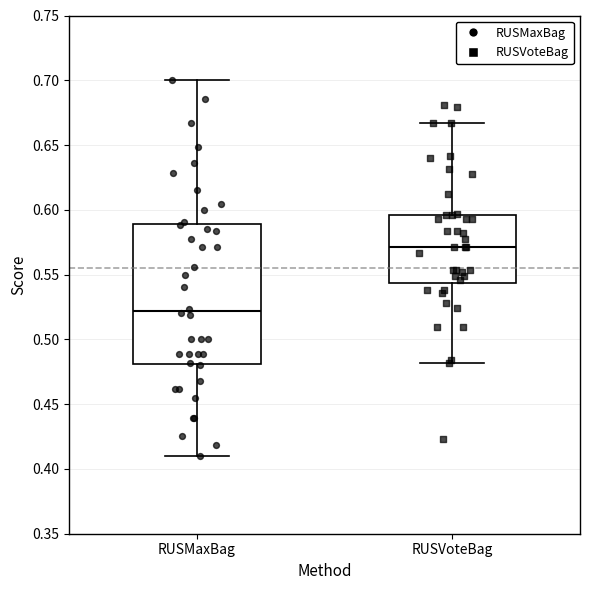

Reading left to right, transcribe this box plot: for each box, give where its median line is, the range the box spans, and where its two whiskers end, as read against the y-axis. The values are not printed on the chart, so give them approximately, as read against the axis.

RUSMaxBag: median 0.520, box 0.480 to 0.590, whiskers 0.410 to 0.700
RUSVoteBag: median 0.570, box 0.545 to 0.595, whiskers 0.480 to 0.665